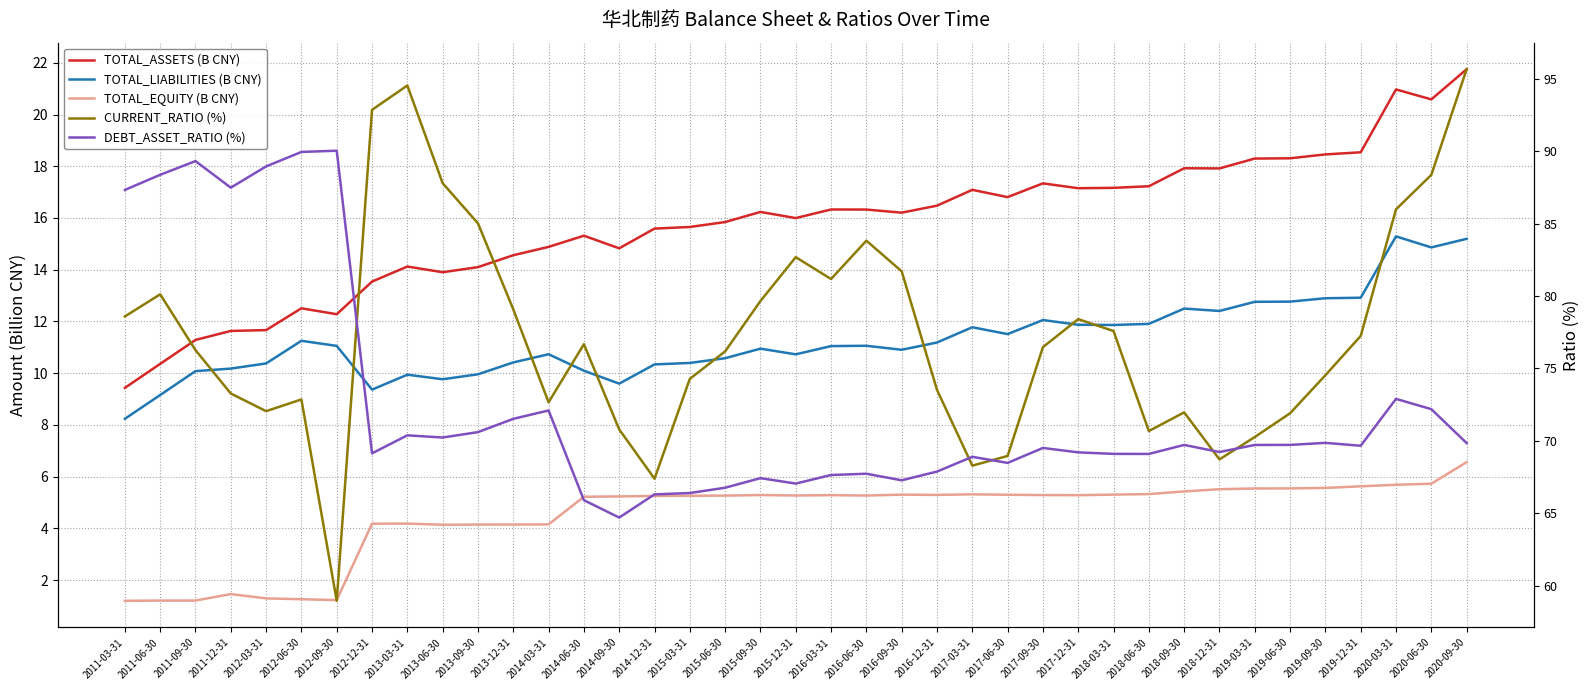

Is the value of DEBT_ASSET_RATIO (%) at 2020-03-31 greater than the value of TOTAL_EQUITY (B CNY) at 2015-06-30?

Yes